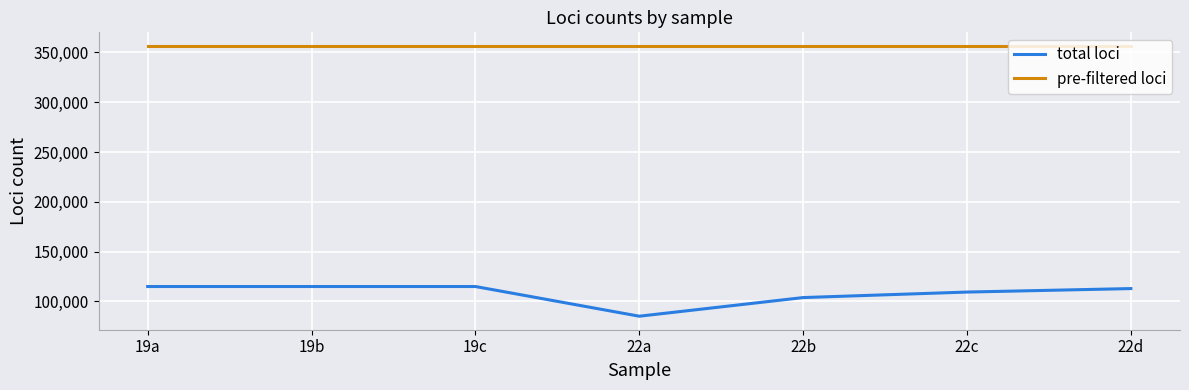

Is it true that total loci equals 31378 at 19b?

False